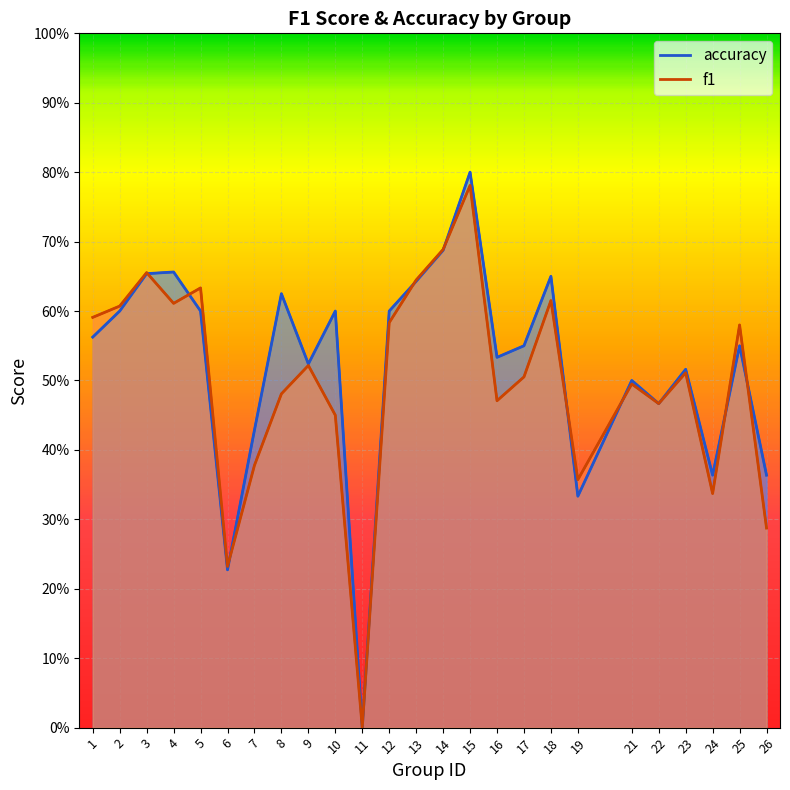

At which category does the chart reach its peak across all series?

15